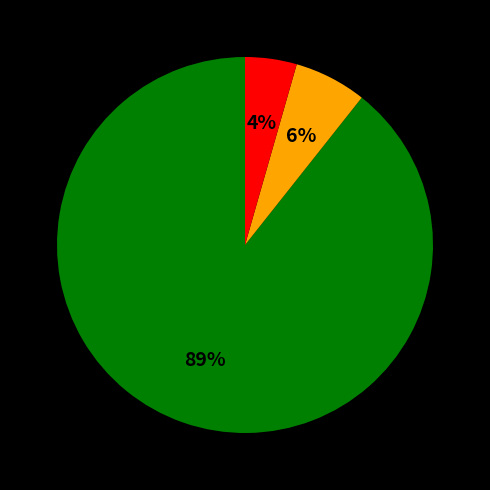

Count the number of slices in the pie.

3